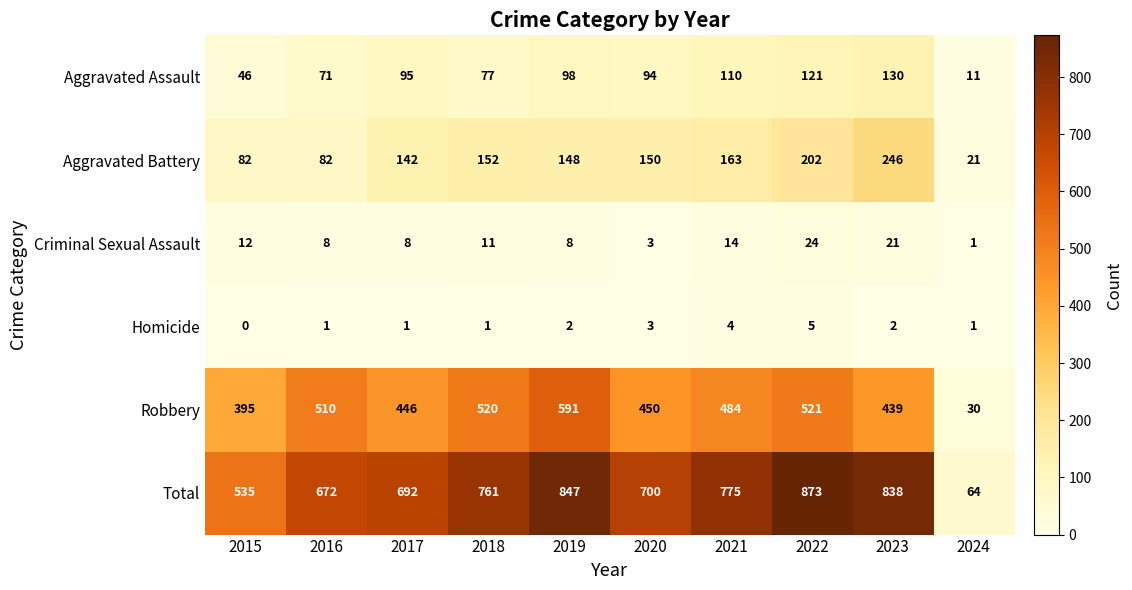

True or false: Aggravated Assault has a value of 28 at 2023.

False